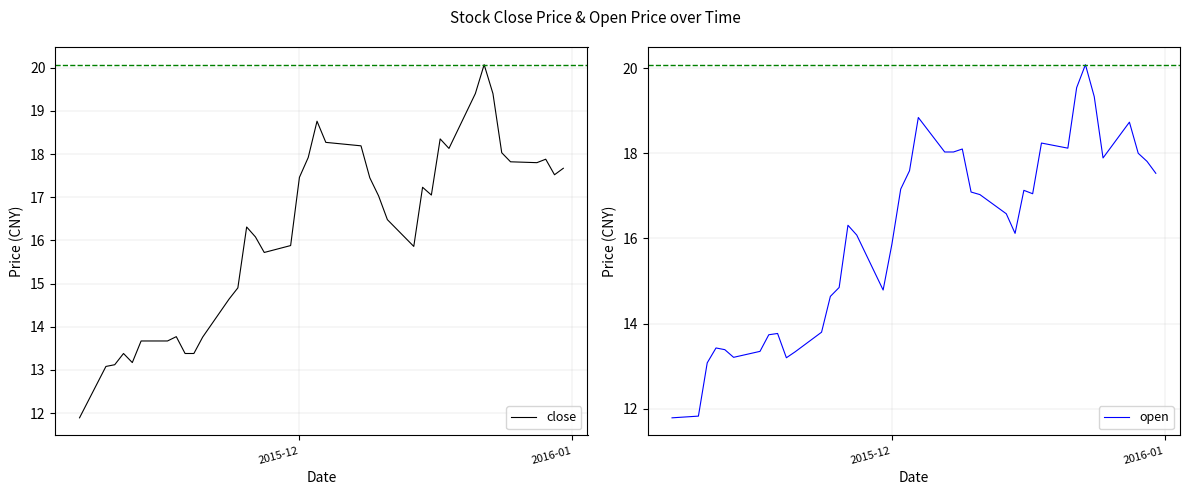

What is the average value of the open series?

16.1